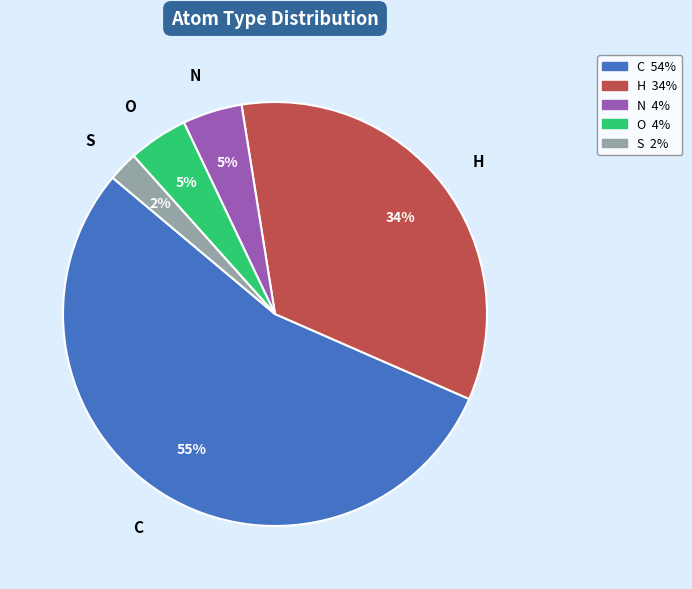

Between S and O, which is larger?

O